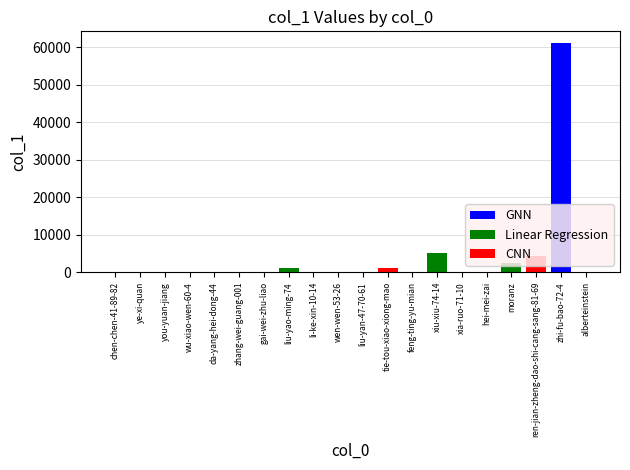

What is the value of the 1st bar from the left?

76